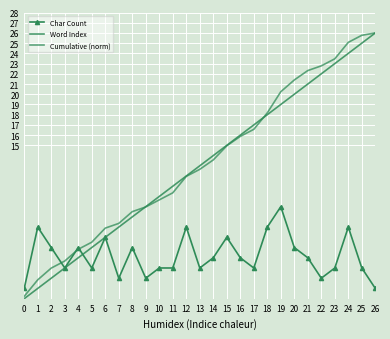

At how many categories does at least one series exceed 7?

20